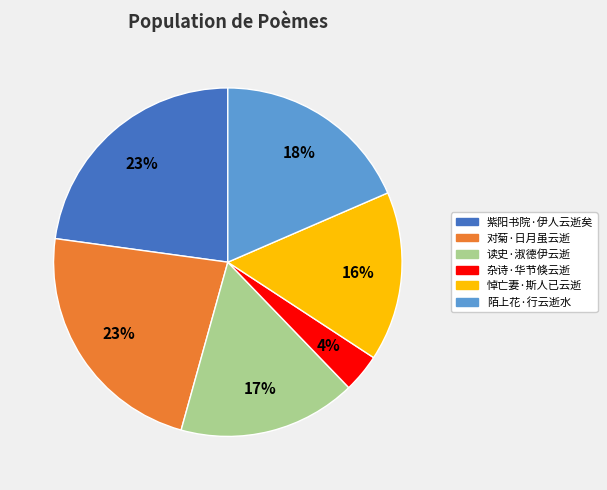

Is there any slice that represents more than half of the pie?

No